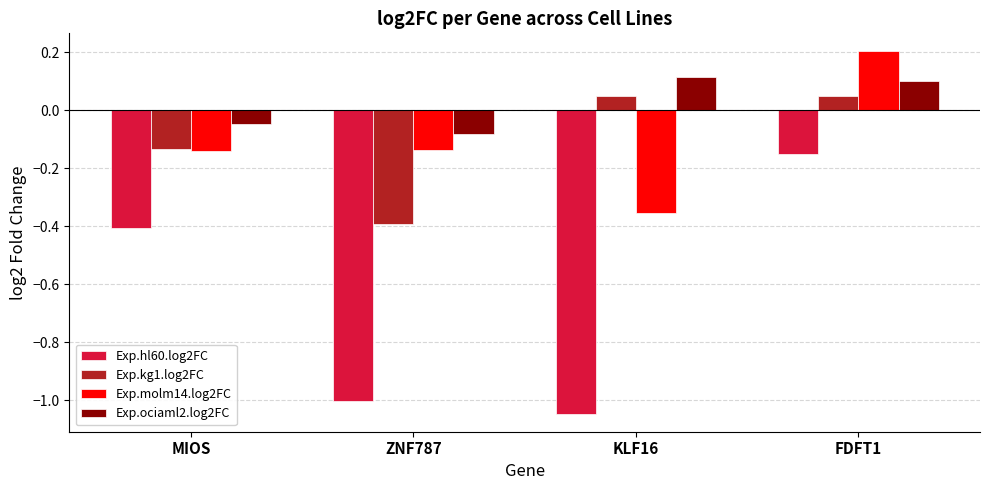

What is the difference between the highest and lowest values at ZNF787?

0.9